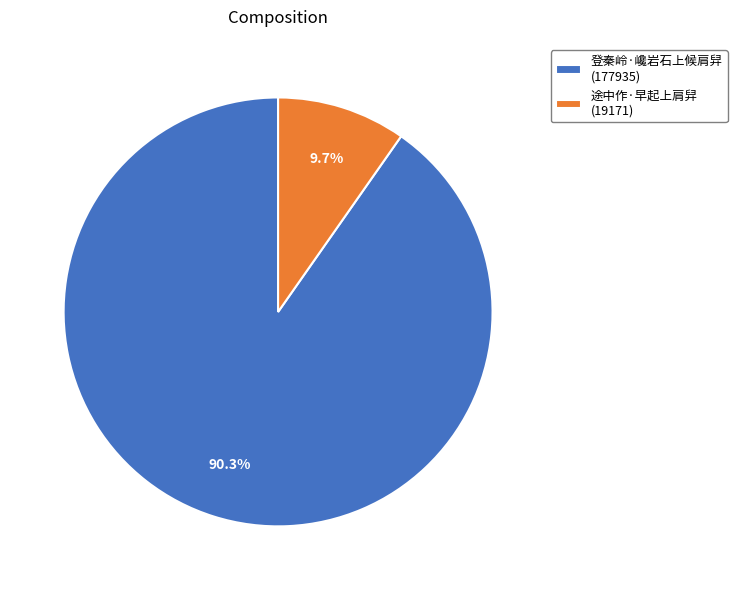

To the nearest percent, what is the difference between the largest and smallest slice percentages?

81%